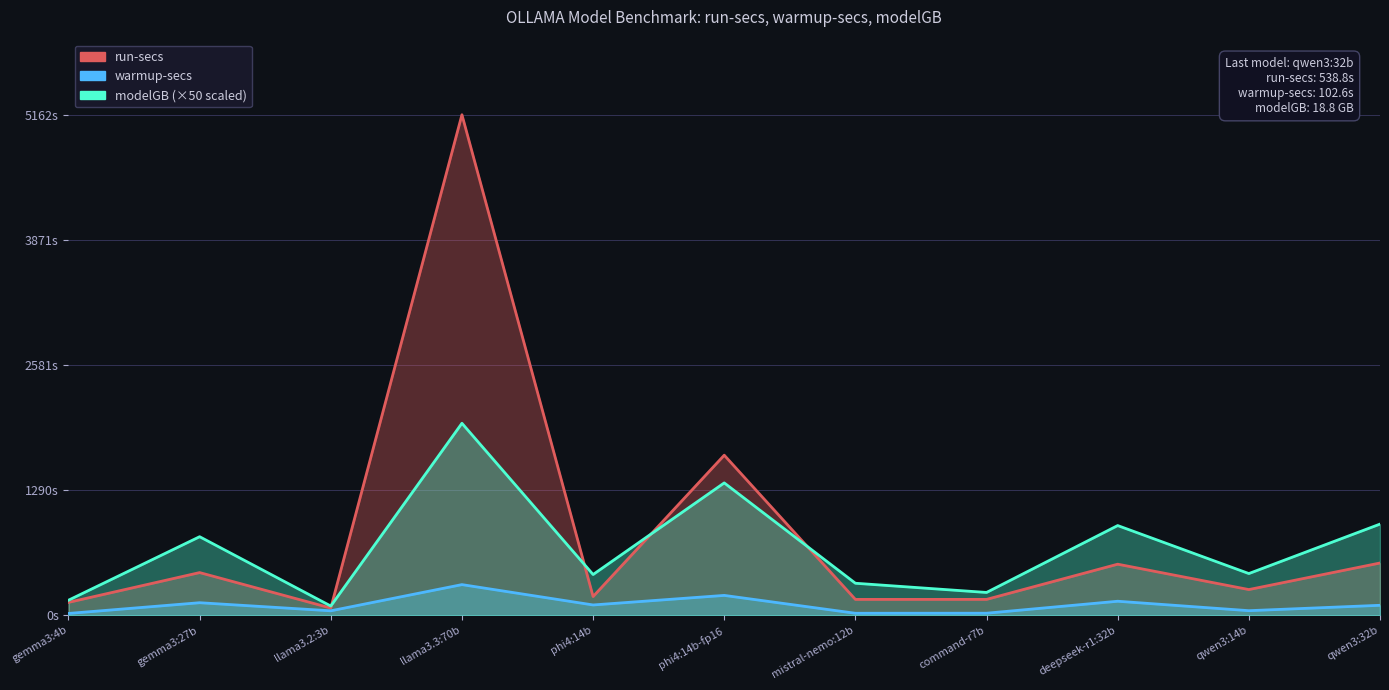

What is the sum of all warmup-secs values?

1155.5